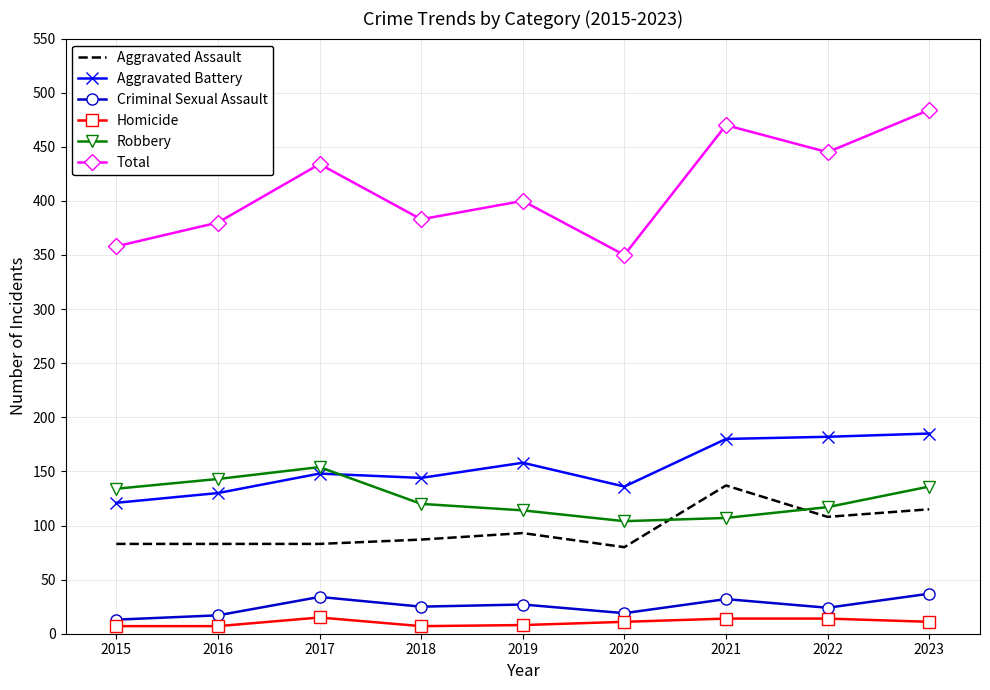

Read the Homicide value at 2023.

11